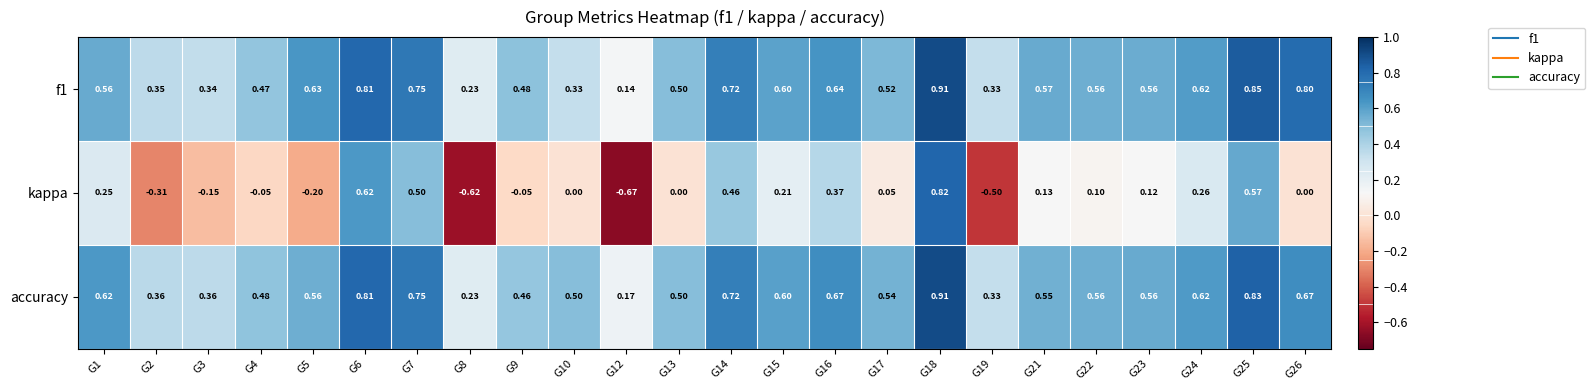

Which series has the largest total across all categories?

accuracy